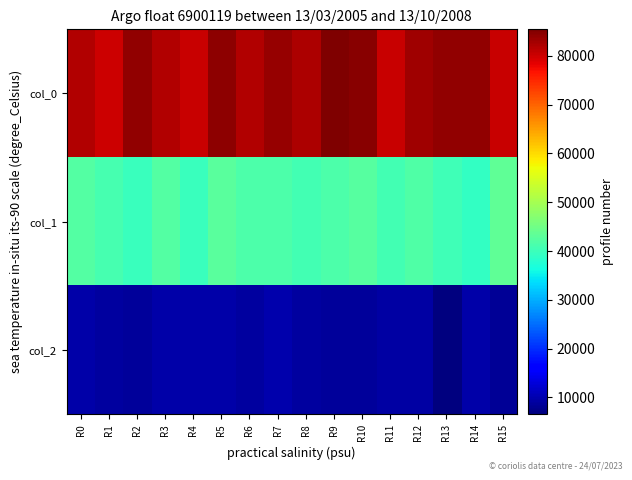

List the series in order of their peak value, lowest first.

col_2, col_1, col_0